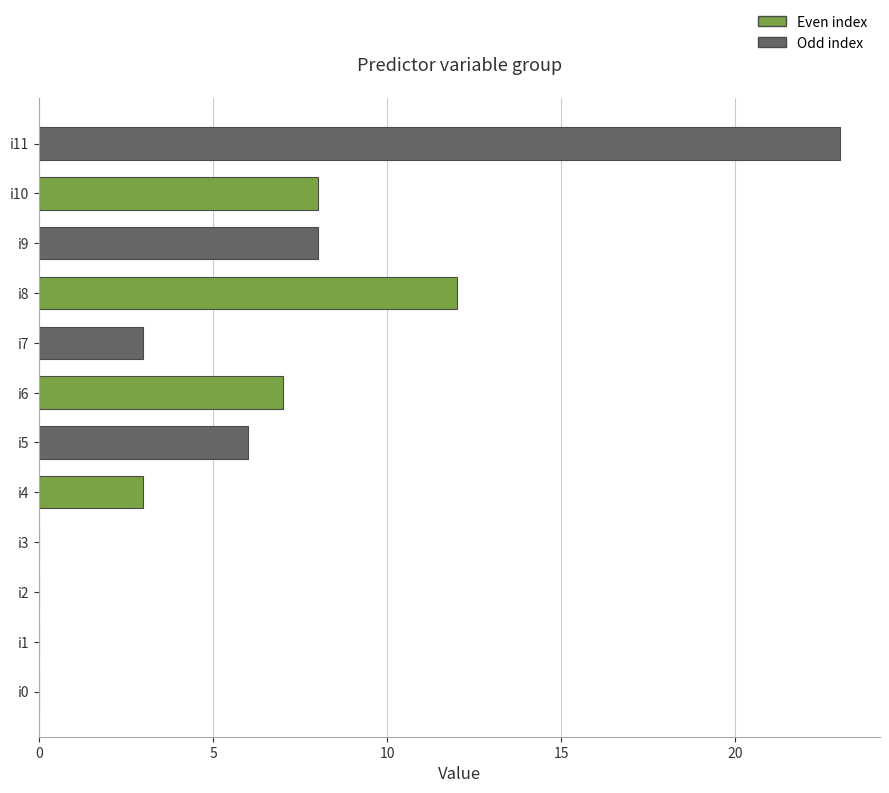

What is the sum of all values?

70